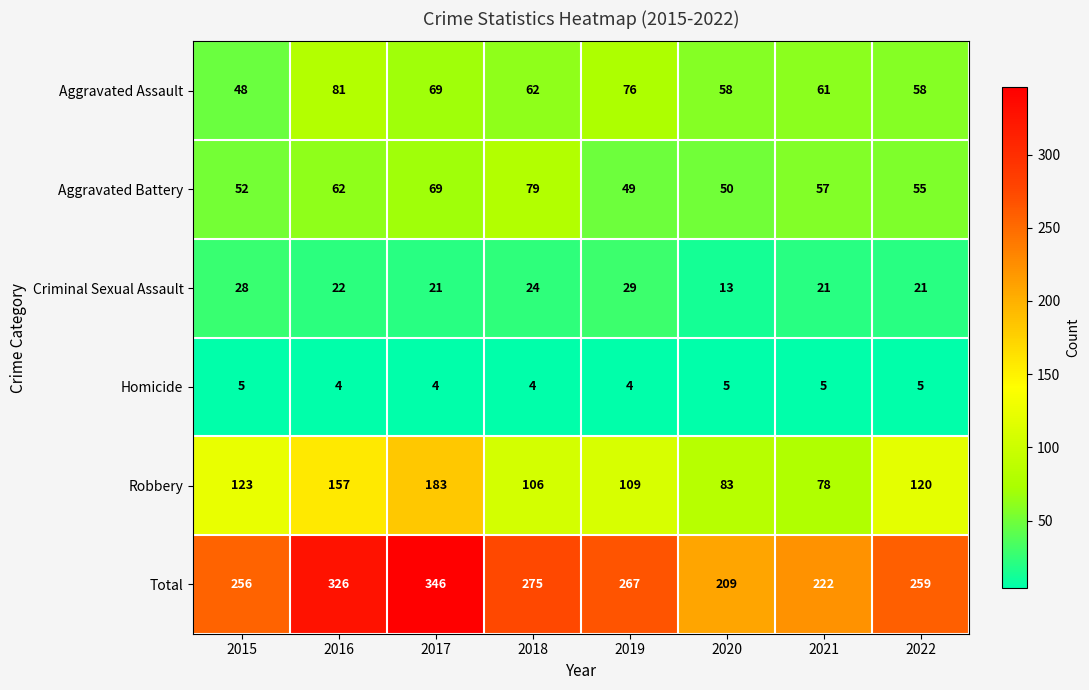

At which label does Total first exceed 267?

2016